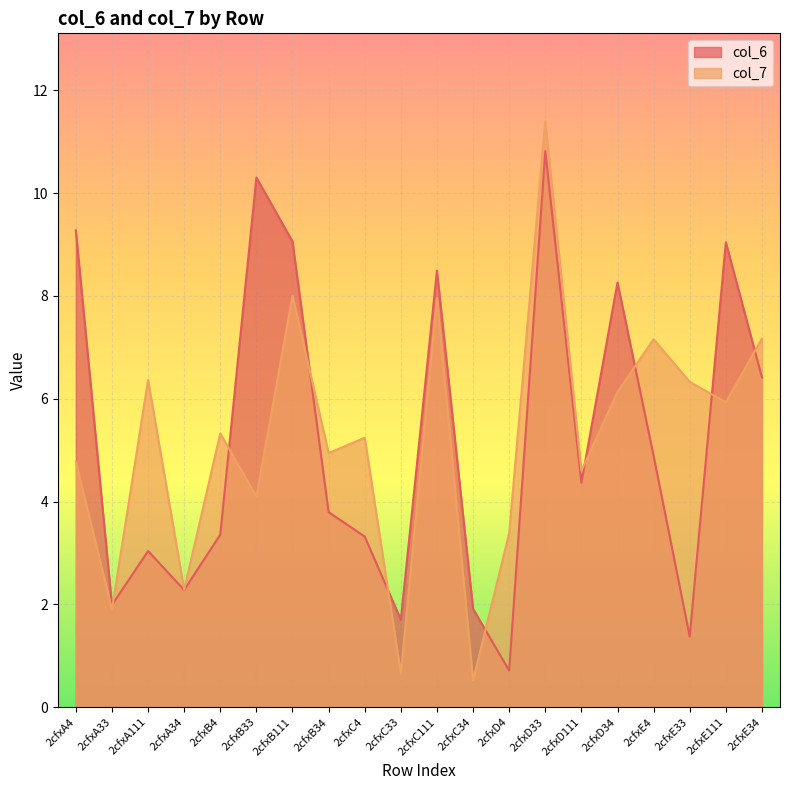

Is the value of col_7 at 2cfxC4 greater than the value of col_6 at 2cfxB4?

Yes